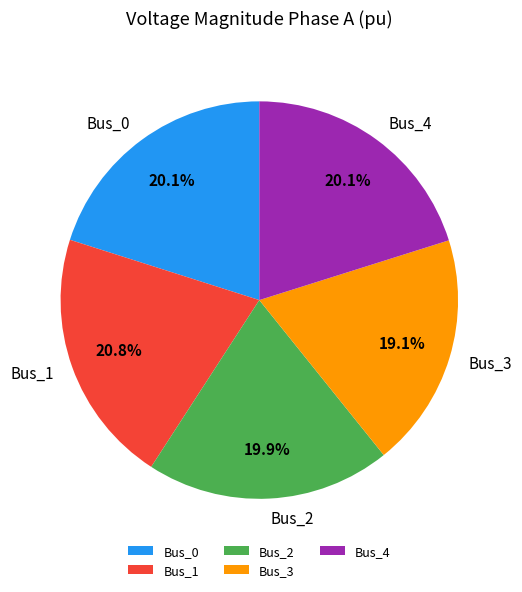

To the nearest percent, what is the average slice percentage?

20%